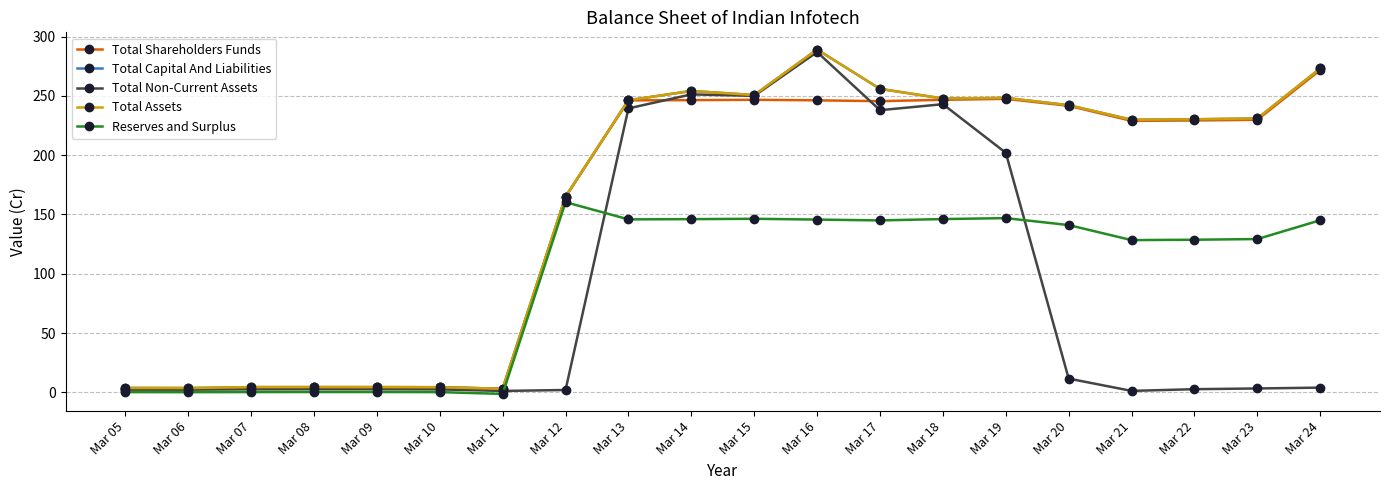

Between Mar 06 and Mar 15, which series saw the biggest shift?

Total Non-Current Assets